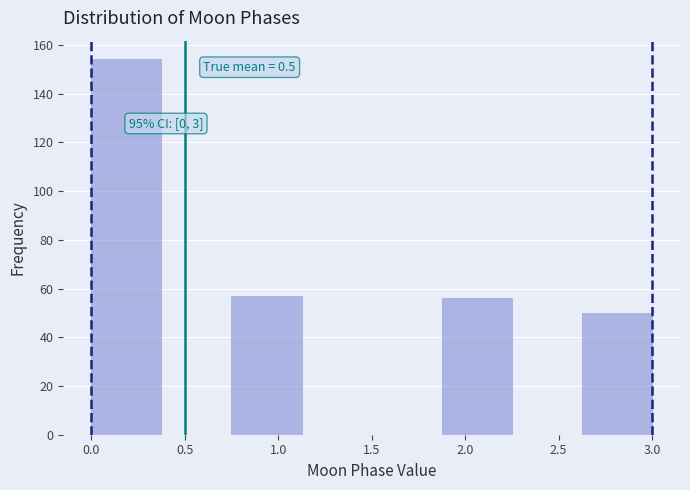

Which range on the x-axis has the tallest bar?

0.000 to 0.375